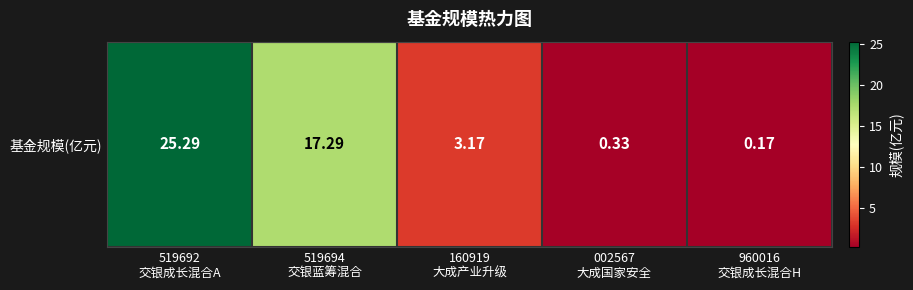

What is the difference between the maximum and minimum values?

25.1